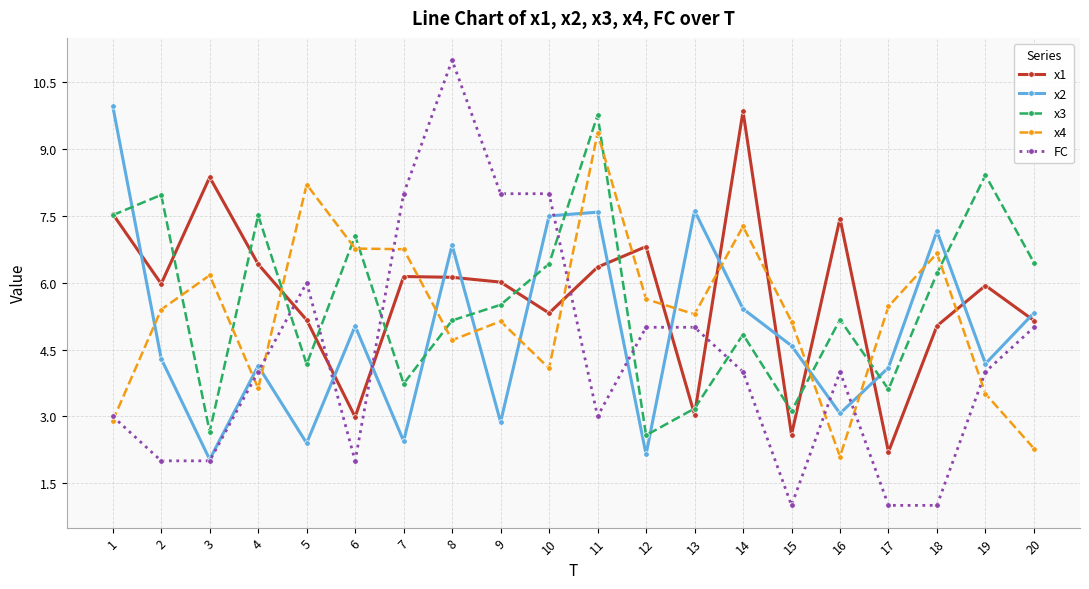

True or false: FC has more than 0 interior local peaks.

True